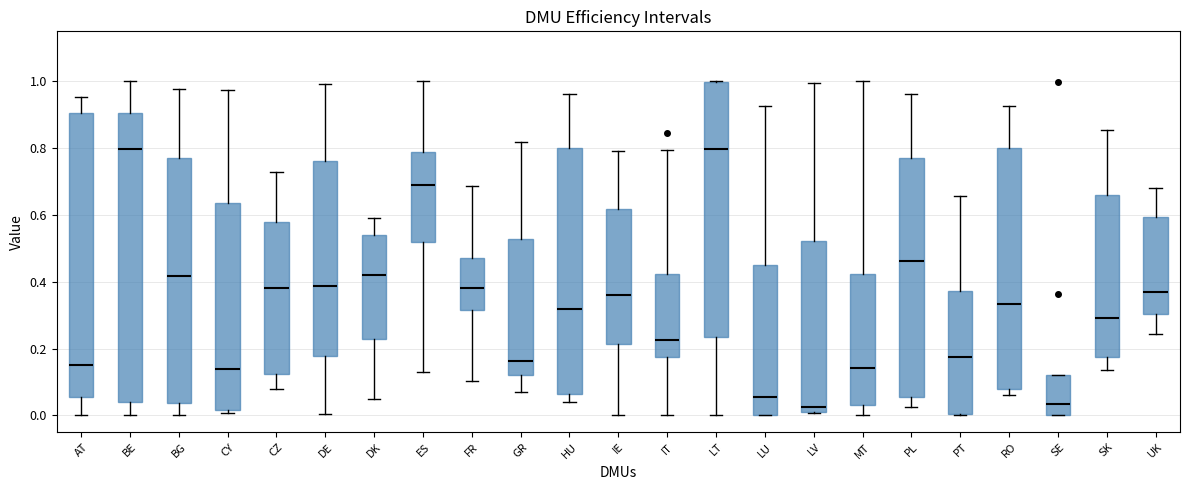

Where does the upper whisker of the box for IE end on the y-axis? The values are not printed on the chart, so give them approximately, as read against the axis.

0.80